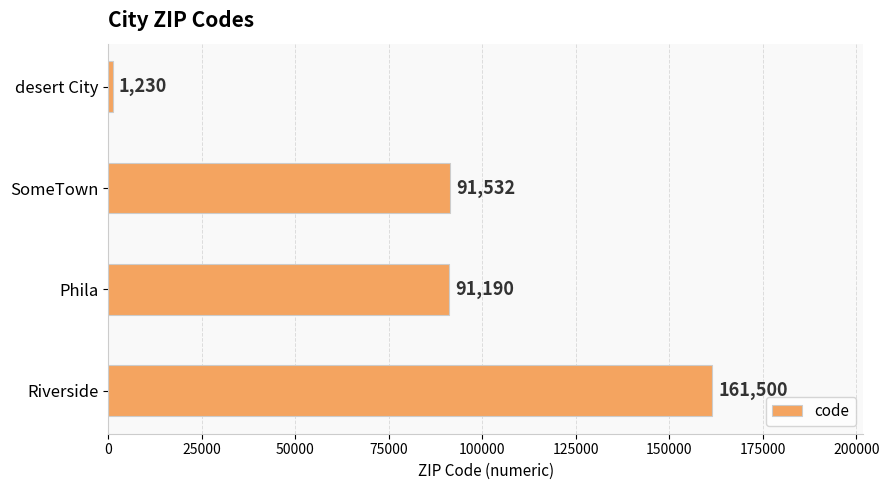

Reading bottom to top, extract all data points from this chart.

Riverside=161500	Phila=91190	SomeTown=91532	desert City=1230